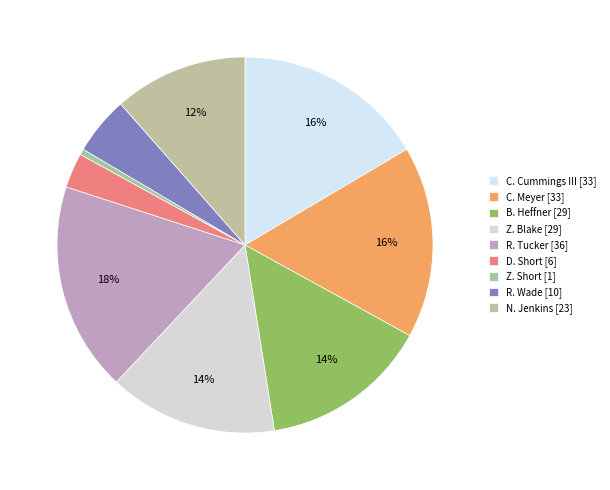

How many segments does this pie chart have?

9